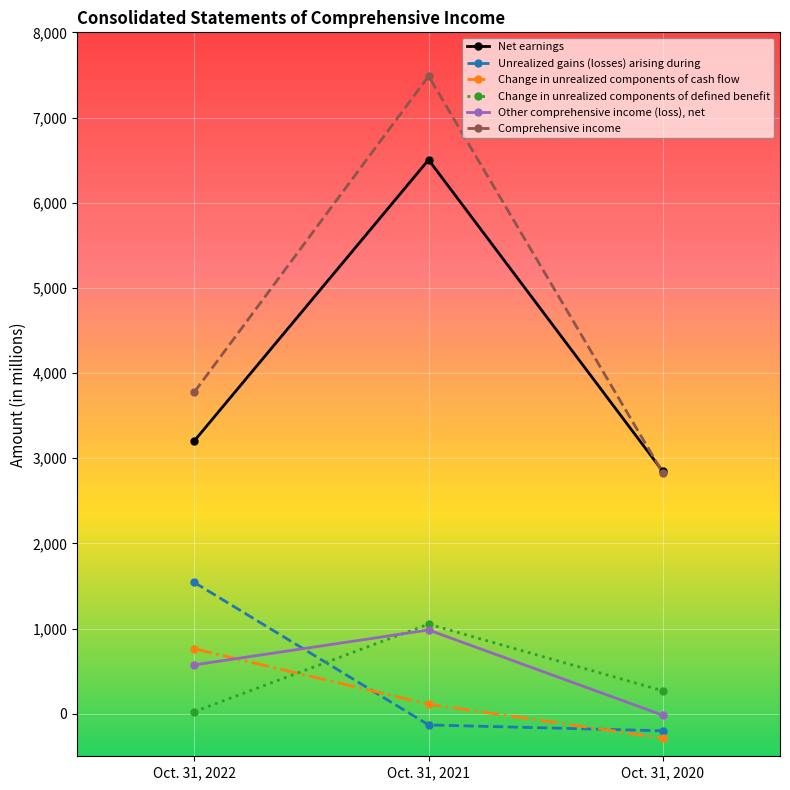

Is it true that Comprehensive income equals 4827 at Oct. 31, 2020?

False